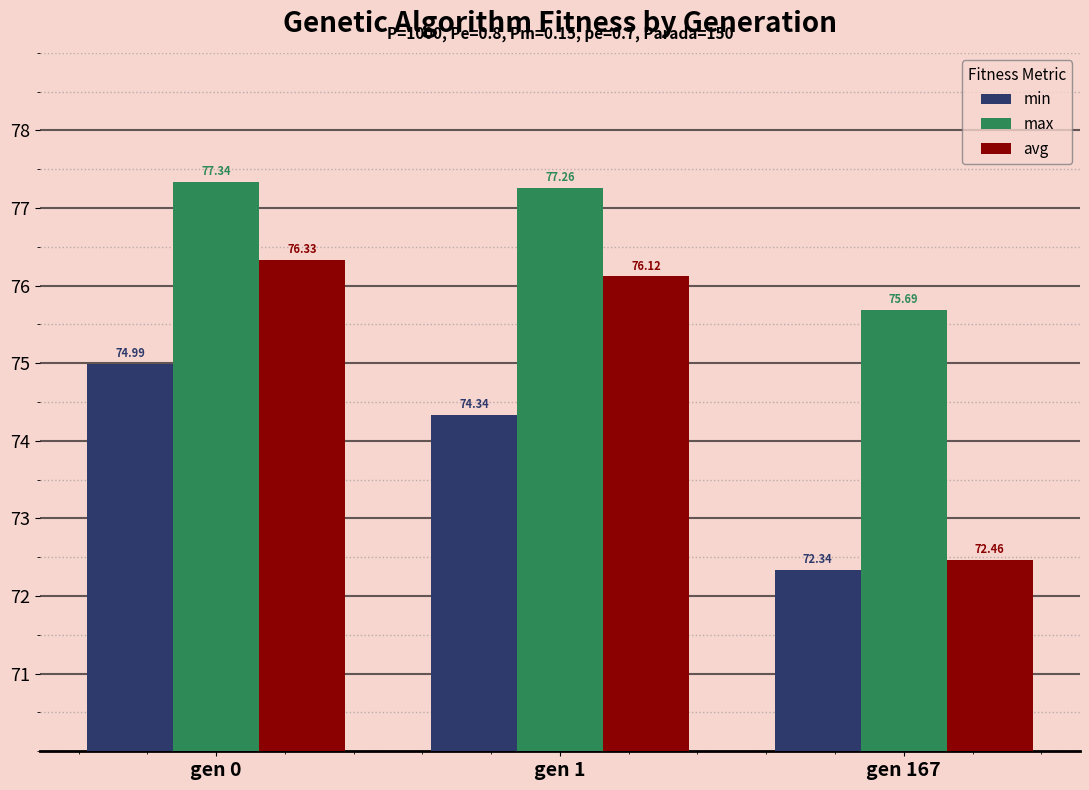

Reading right to left, transcribe all the data shown in this chart.

min: 72.3	74.3	75.0
max: 75.7	77.3	77.3
avg: 72.5	76.1	76.3